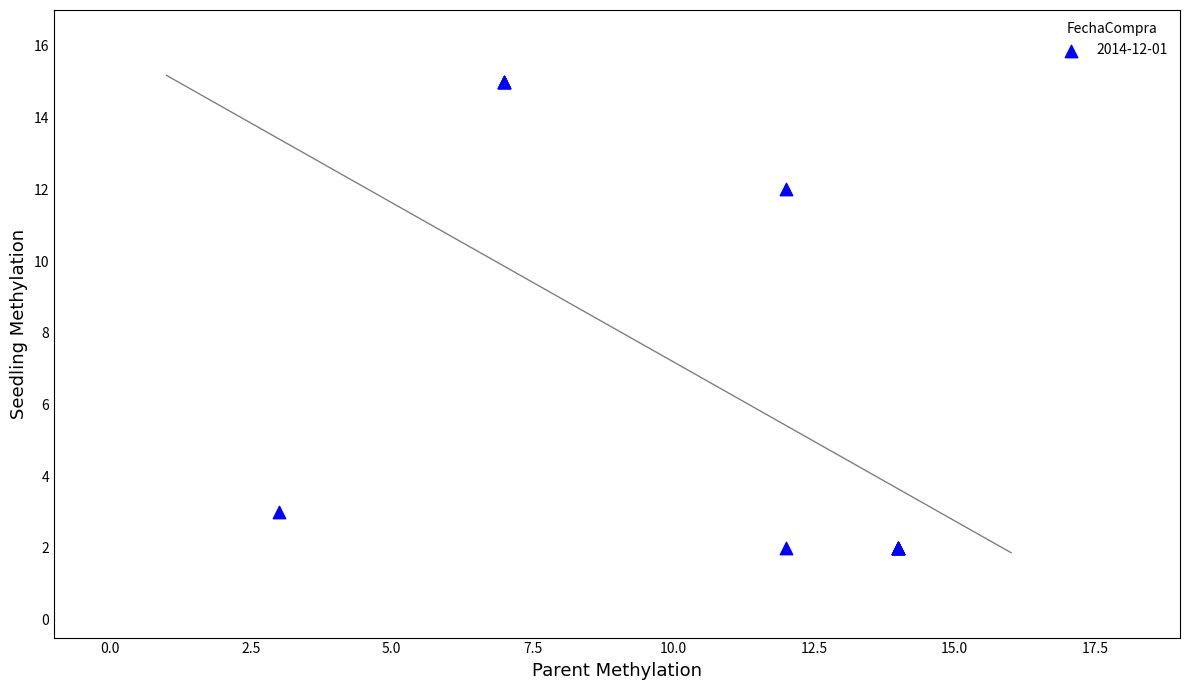

What Y value in the scatter plot is closest to 8?

12